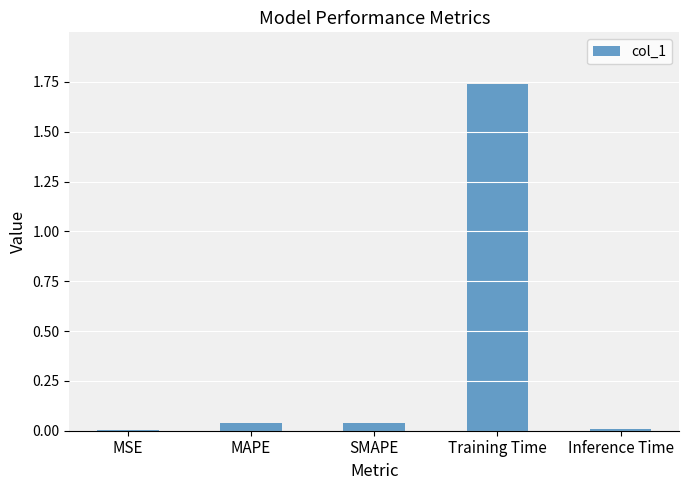

At which category does the chart reach its peak across all series?

Training Time